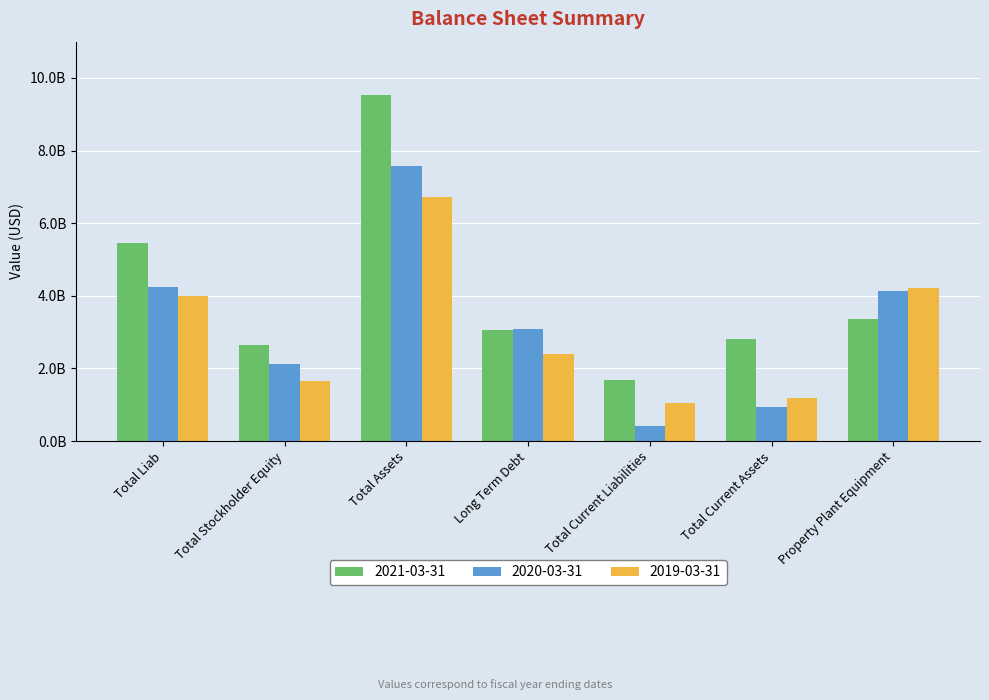

Between Total Stockholder Equity and Property Plant Equipment, which series saw the biggest shift?

2019-03-31